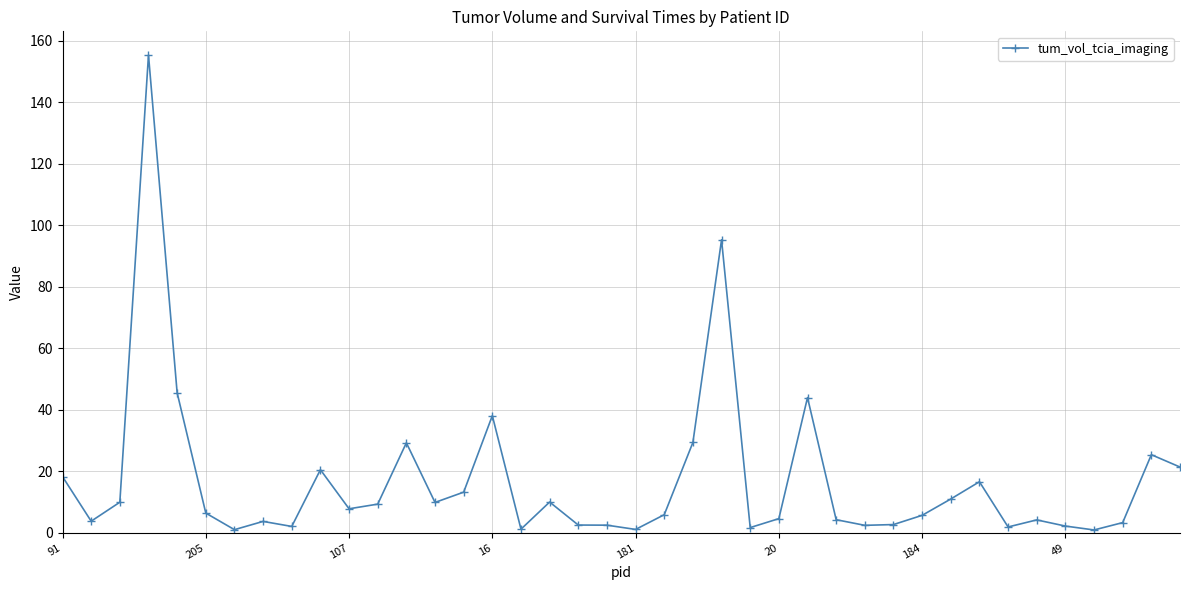

What is the average value?

16.9